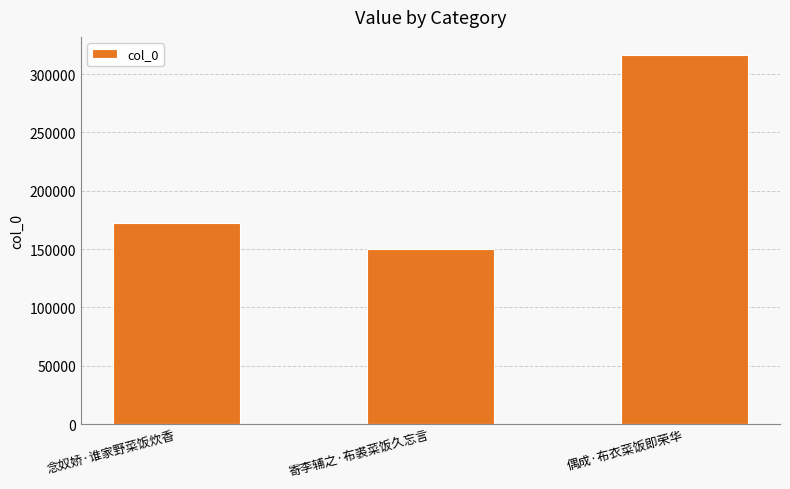

What is the average value?

212795